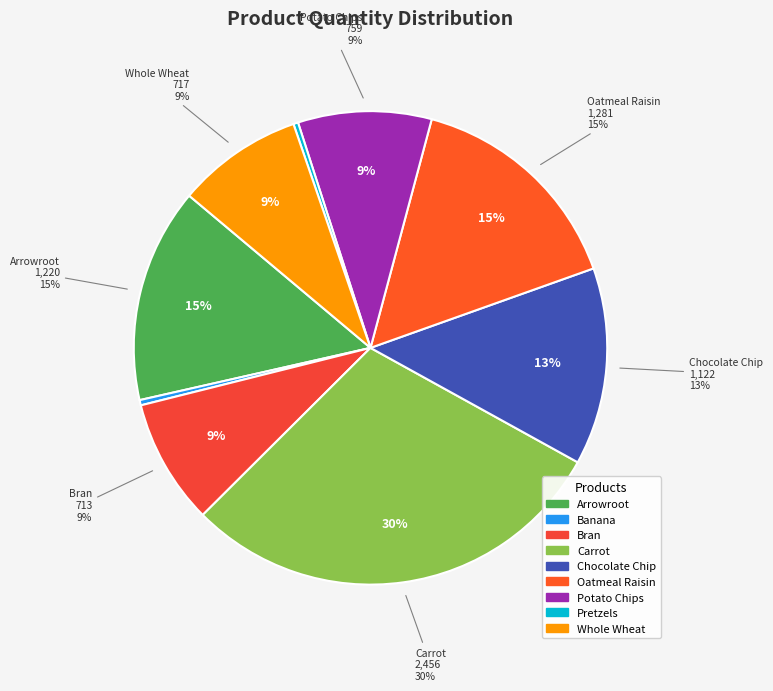

Is Whole Wheat the majority of the pie?

No